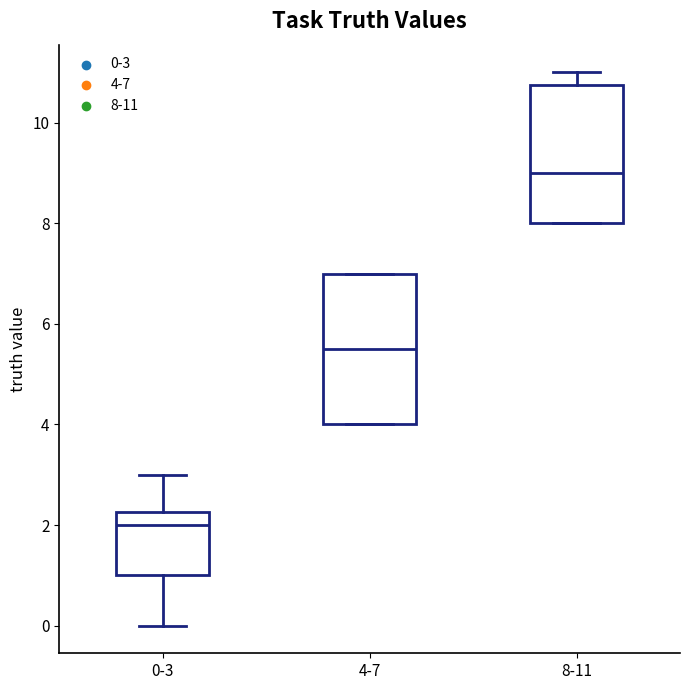

Reading left to right, read every box against the y-axis: the position of its median line, the range the box covers, and the ends of its whiskers. The values are not printed on the chart, so give them approximately, as read against the axis.

0-3: median 2.0, box 1.0 to 2.2, whiskers 0.0 to 3.0
4-7: median 5.6, box 4.0 to 7.0, whiskers 4.0 to 7.0
8-11: median 9.0, box 8.0 to 10.8, whiskers 8.0 to 11.0